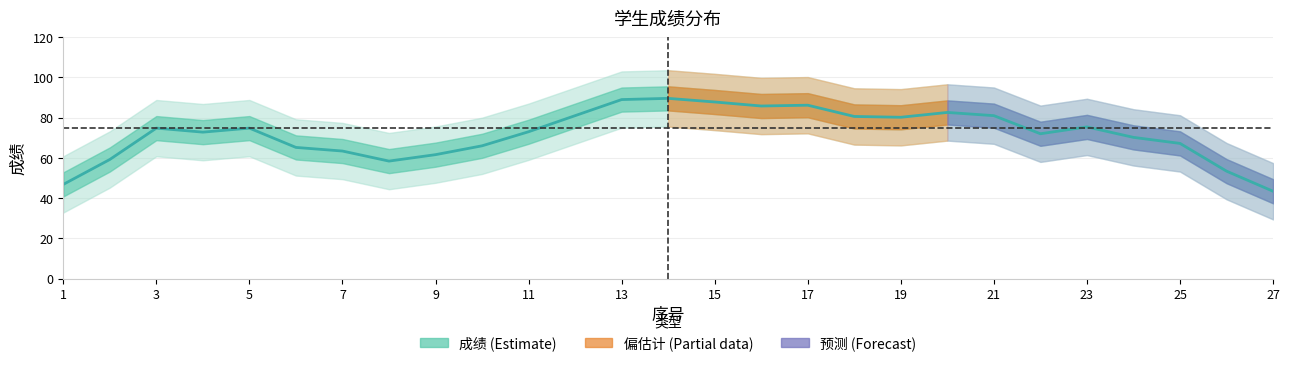

Count the number of values greater than 73.

14